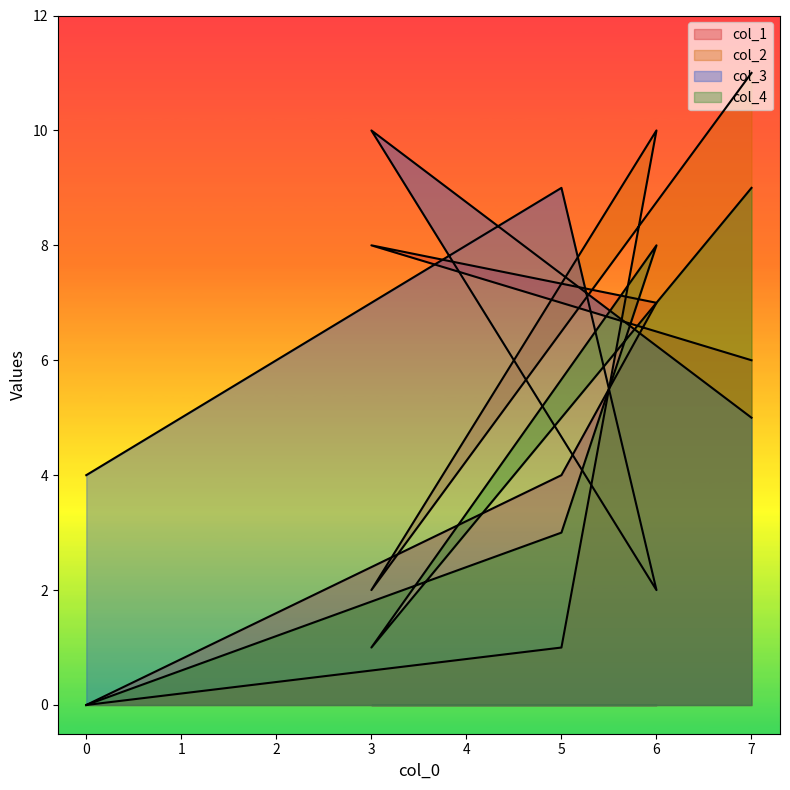

Count the number of categories in the chart.

5